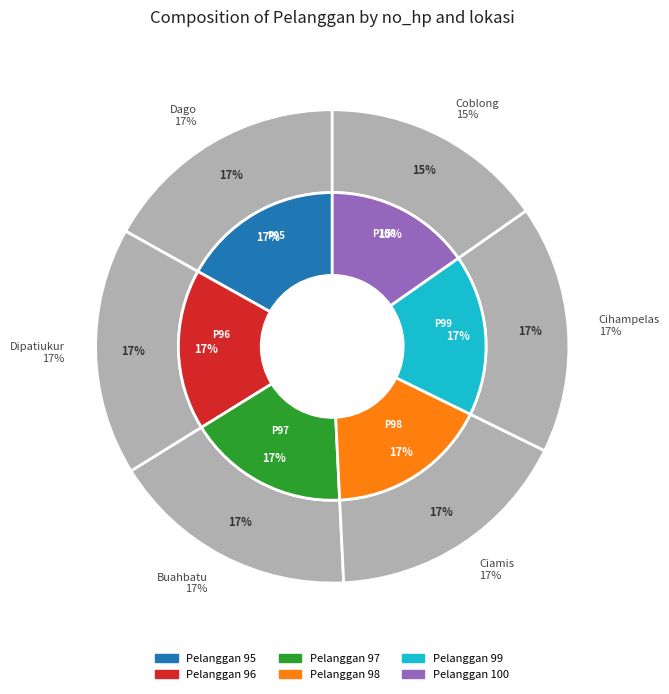

To the nearest percent, what is the difference between the largest and smallest slice percentages?

2%